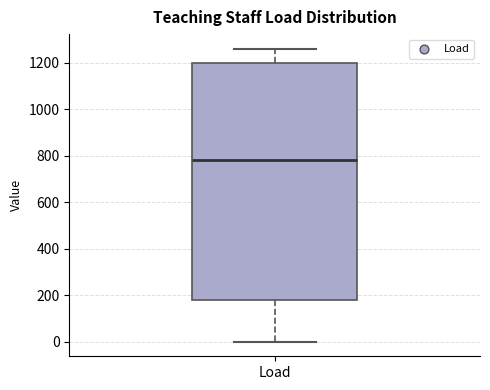

Transcribe this box plot: give where the median line is, the range the box spans, and where the two whiskers end, as read against the y-axis. The values are not printed on the chart, so give them approximately, as read against the axis.

median 780, box 180 to 1200, whiskers 0 to 1260